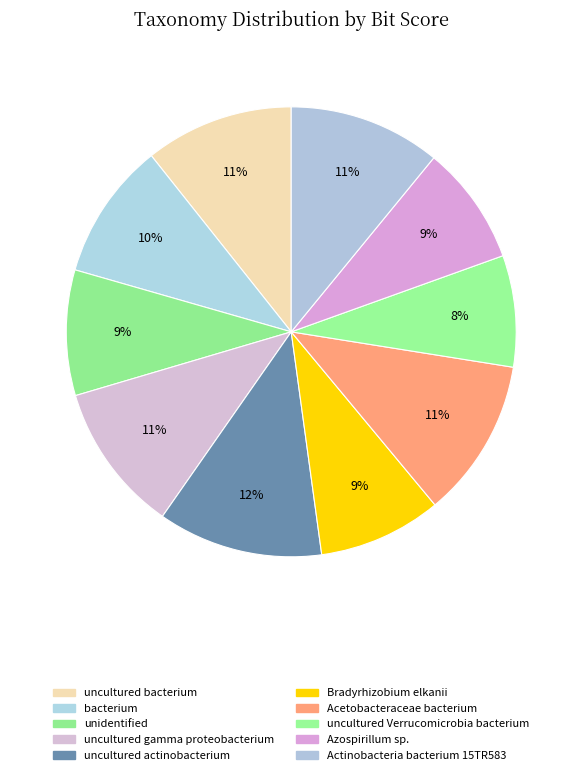

How many slices are in this pie chart?

10